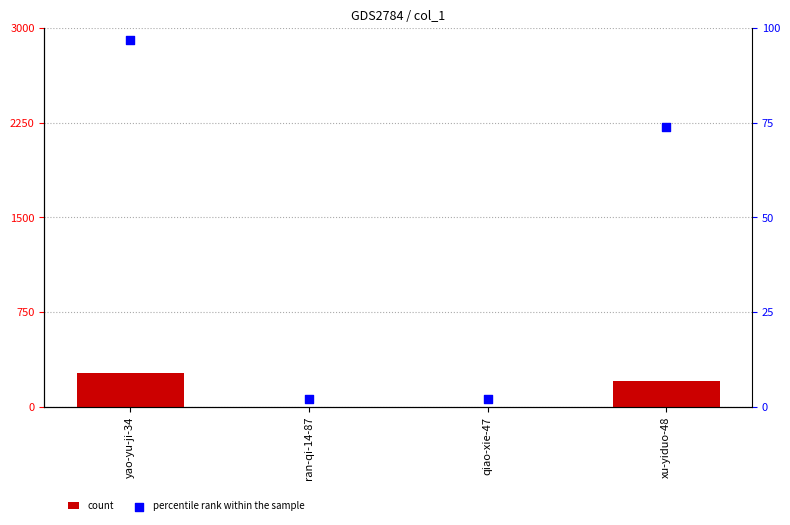

Which series contains the highest Y value?

count